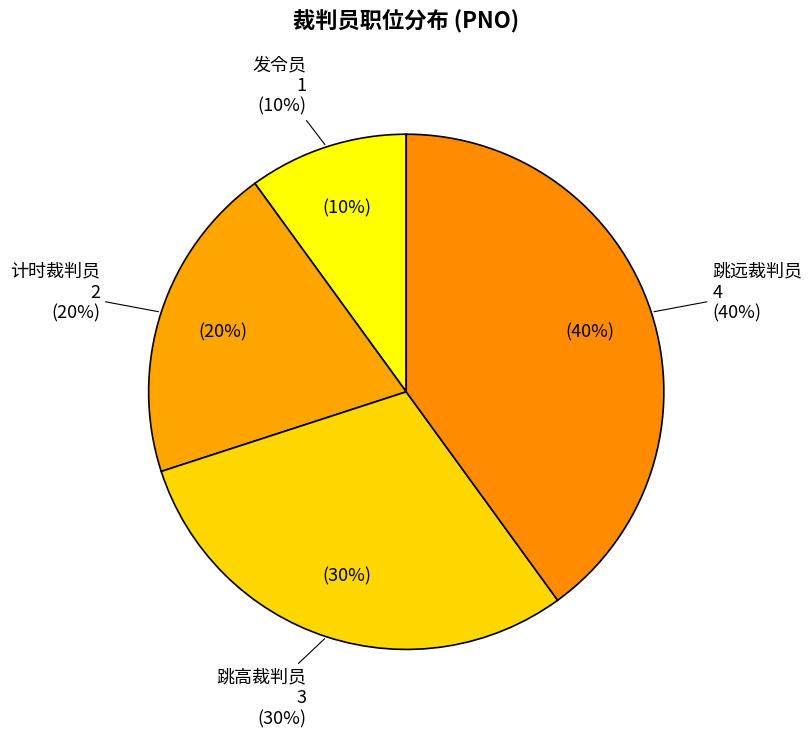

Combined, do 计时裁判员 and 发令员 account for over 50%?

No